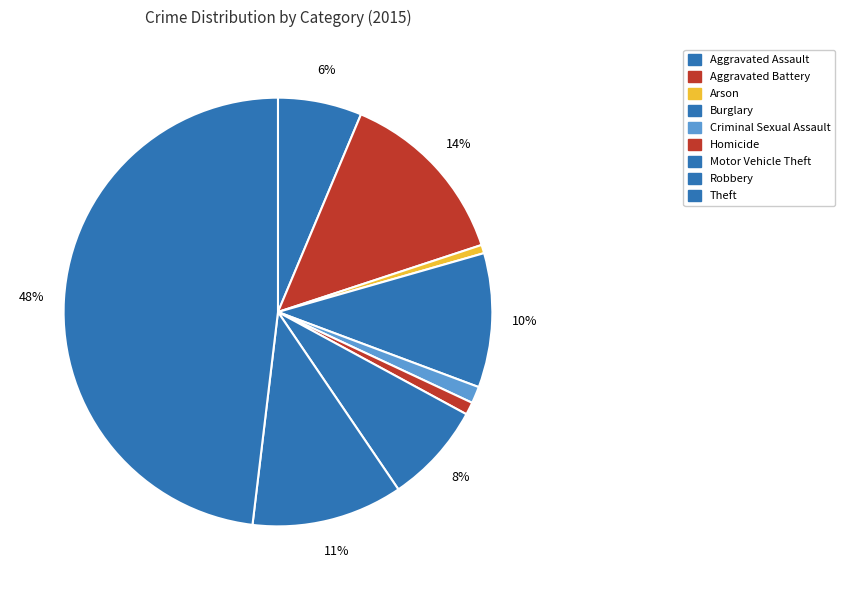

Approximately how many times larger is the value at Aggravated Assault compared to Arson?

10.0